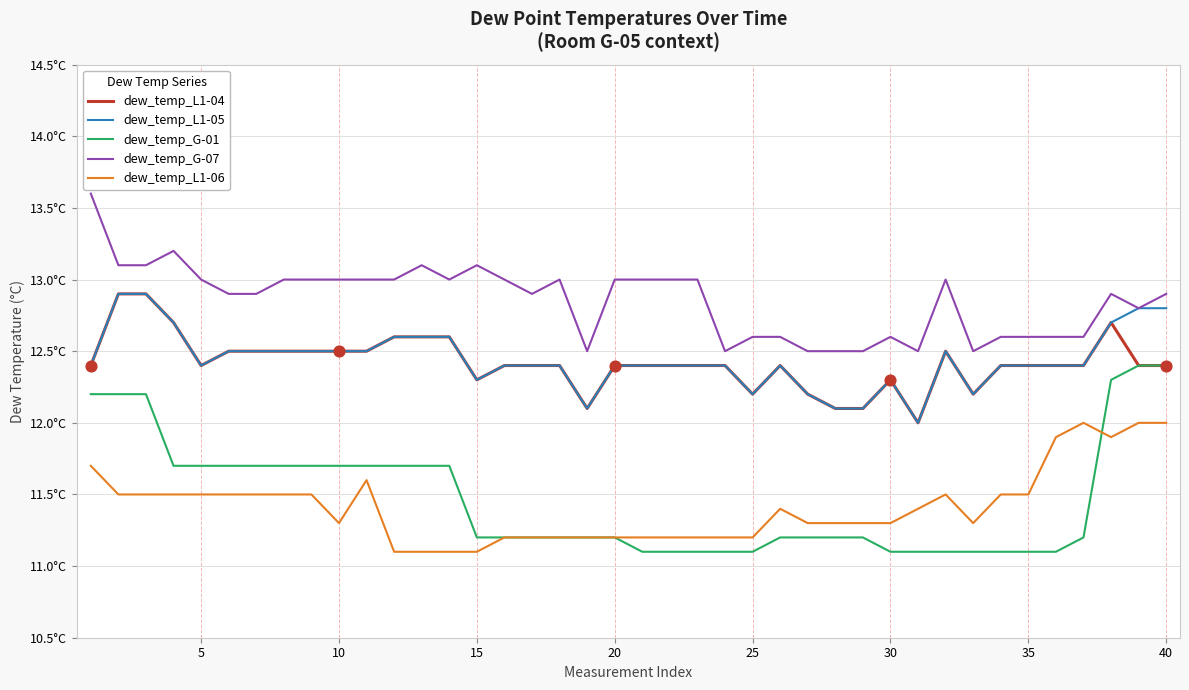

Does the chart have visible grid lines?

Yes